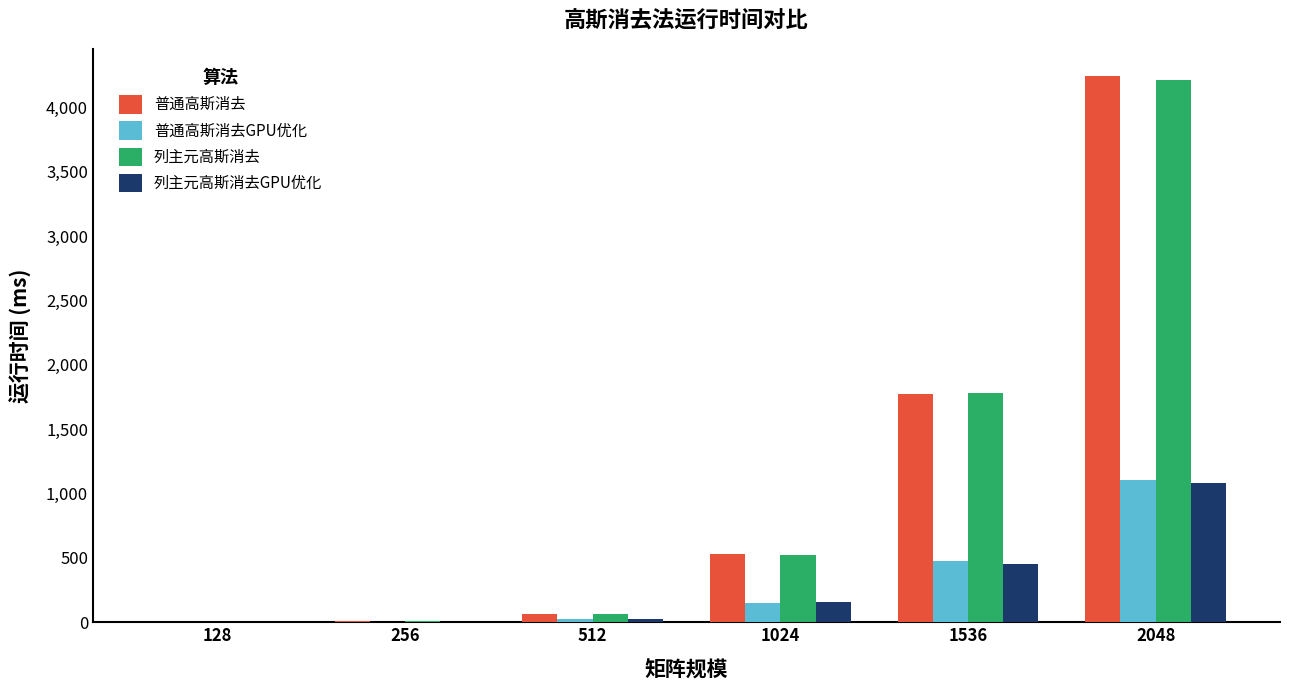

What is the spread (max minus min) of values at 256?

4.4